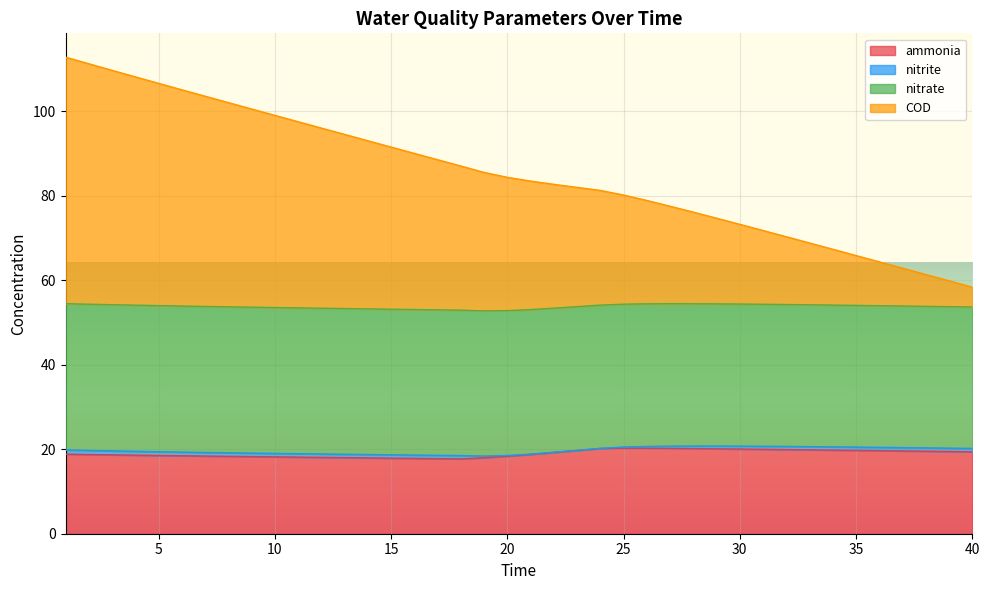

True or false: ammonia has more than 2 interior local peaks.

False